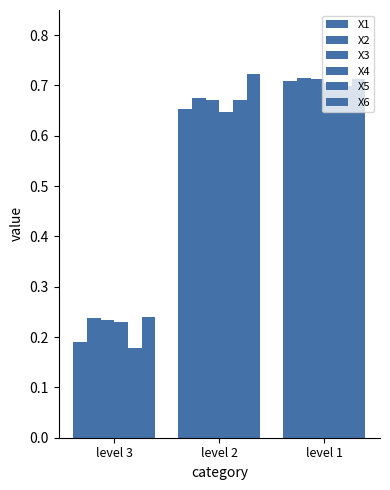

What is the value of the X3 bar at the 3rd from the left?

0.7